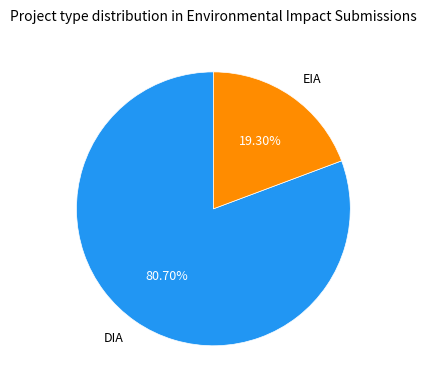

Which slice is the largest?

DIA